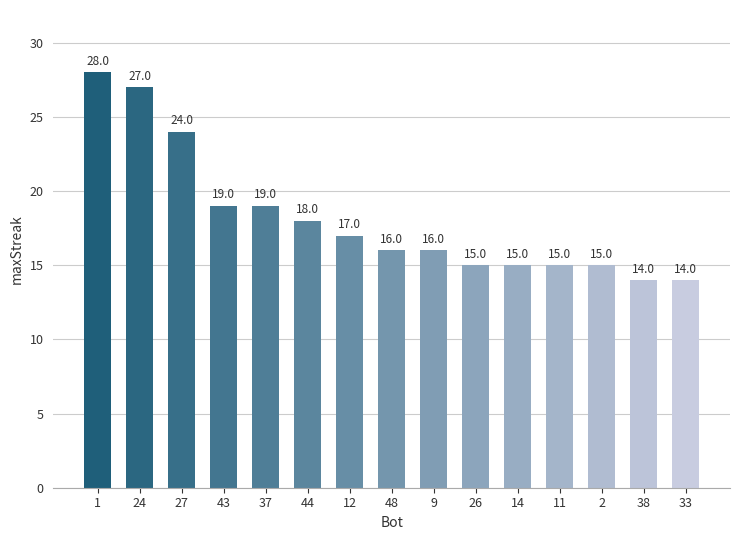

What position from the right is 33?

1